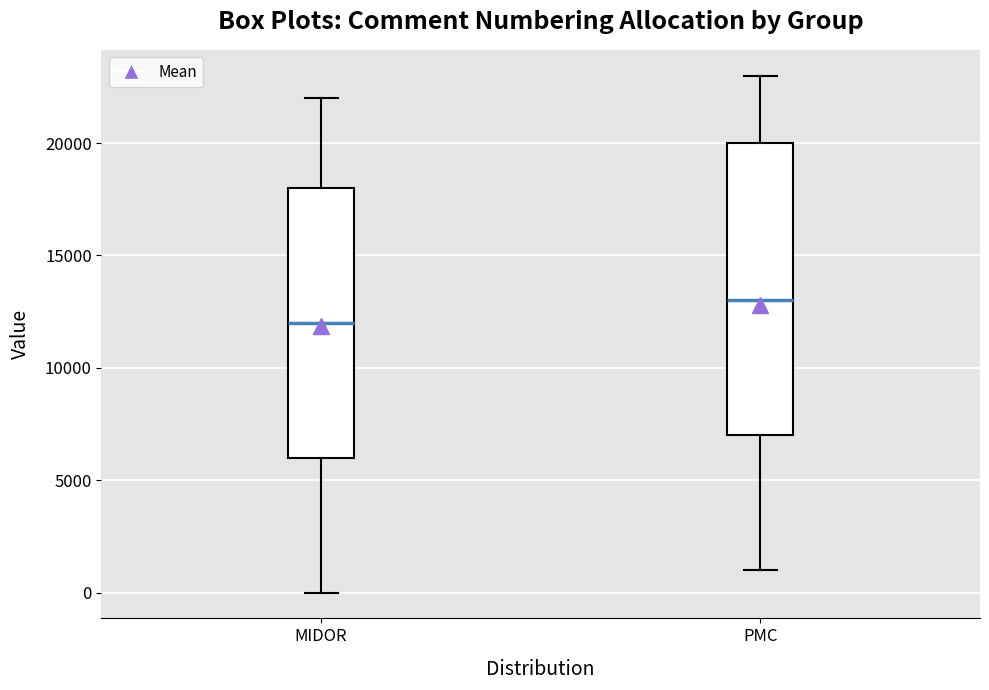

Reading left to right, transcribe this box plot: for each box, give where its median line is, the range the box spans, and where its two whiskers end, as read against the y-axis. The values are not printed on the chart, so give them approximately, as read against the axis.

MIDOR: median 12000, box 6000 to 18000, whiskers 0 to 22000
PMC: median 13000, box 7000 to 20000, whiskers 1000 to 23000